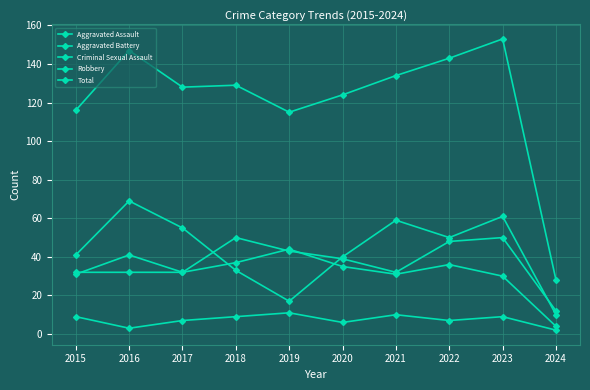

True or false: Total has a value of 59 at 2017.

False